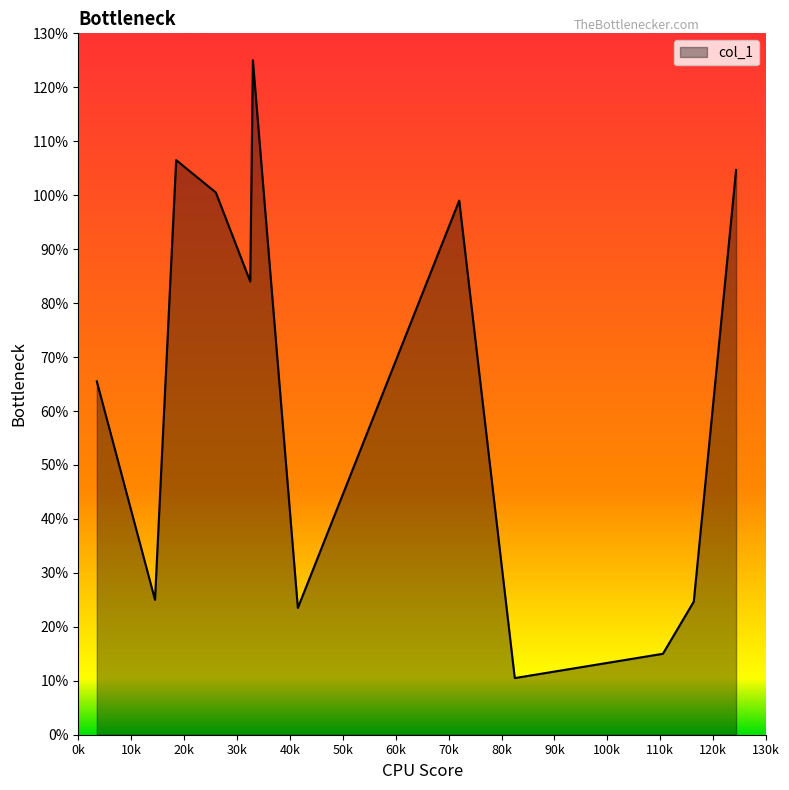

What is the difference between the maximum and minimum values?

114.5